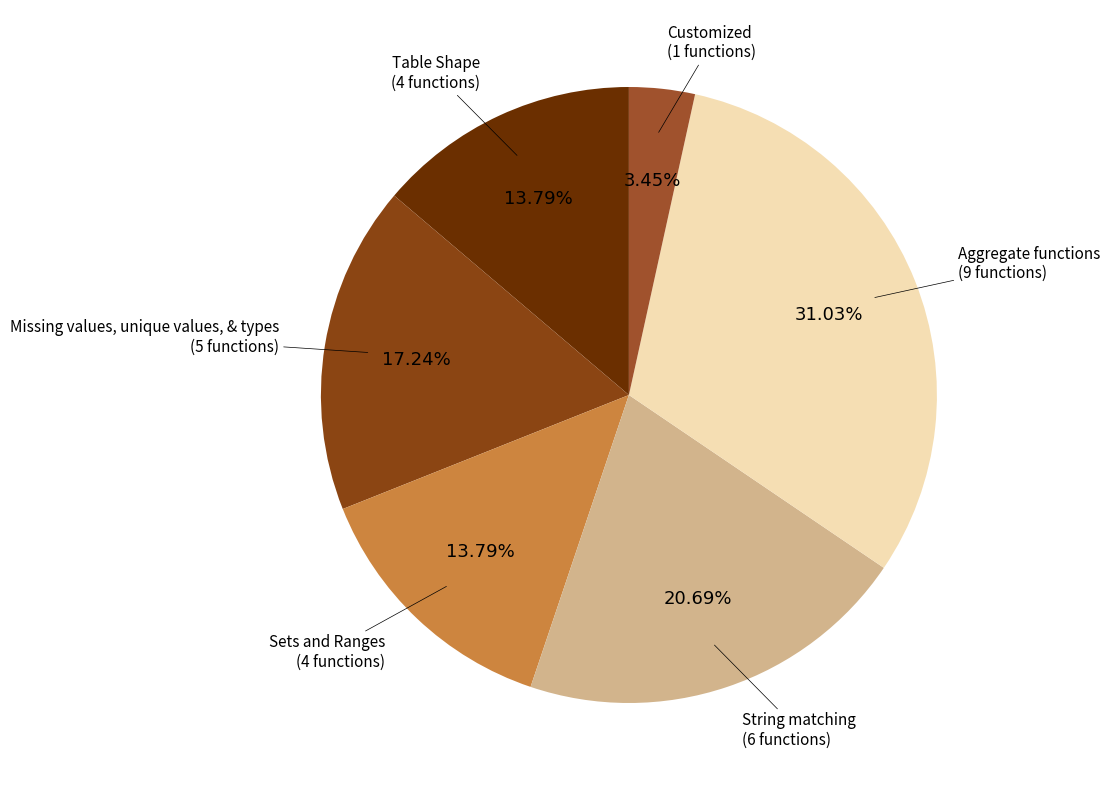

Is the sum of Table Shape and Sets and Ranges greater than half?

No